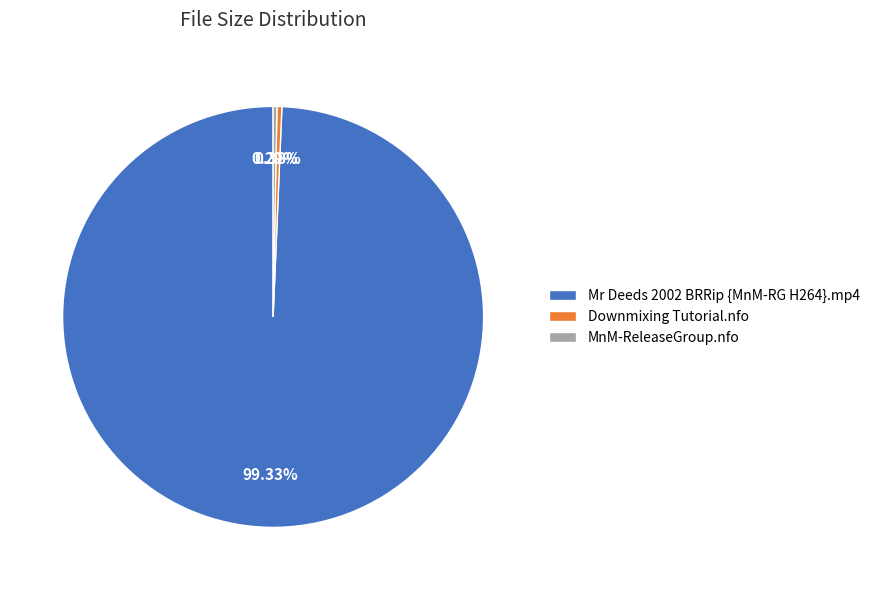

Count the number of slices in the pie.

3